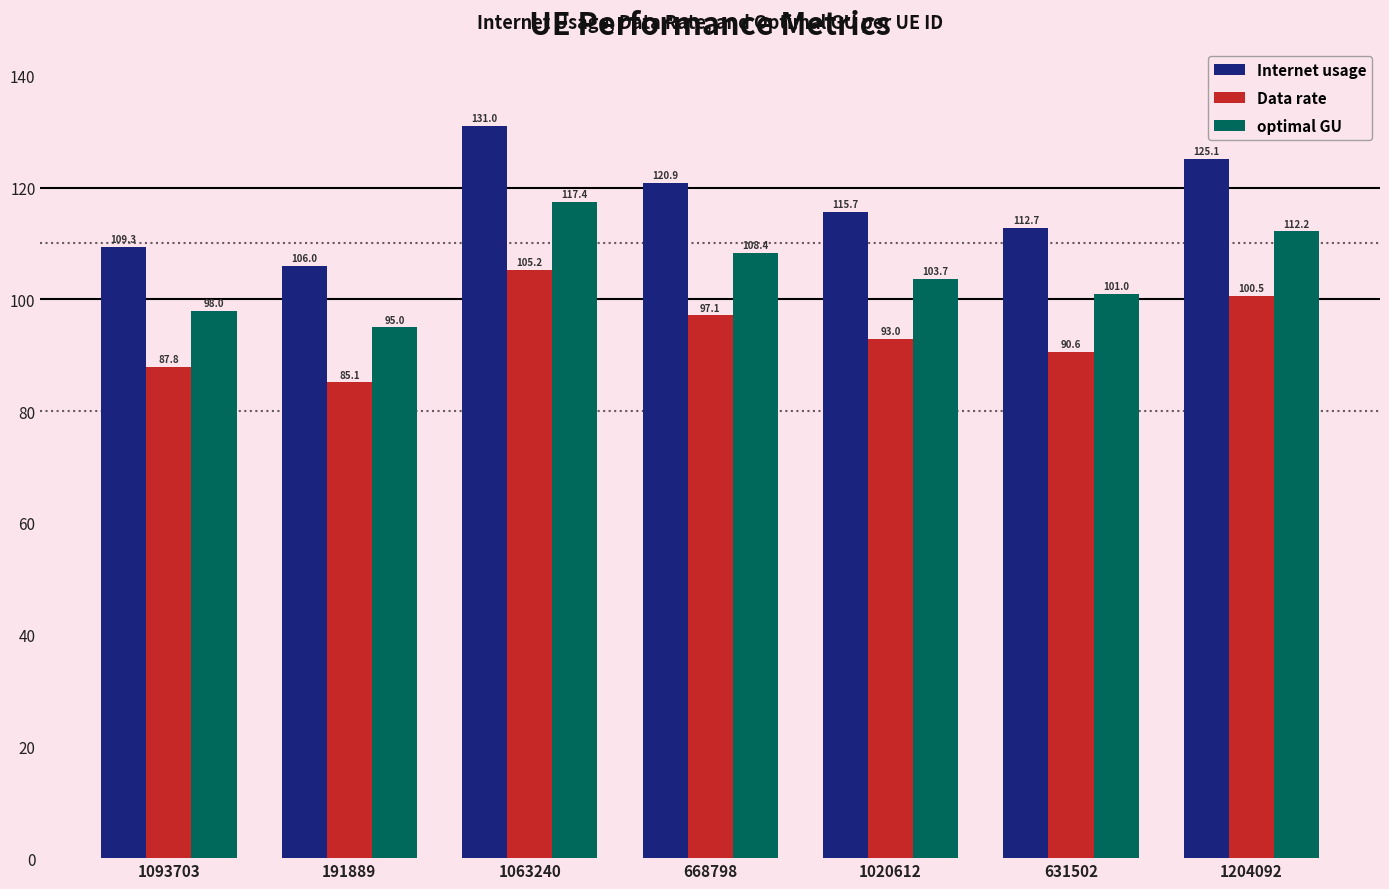

How many data points in Data rate are above 92?

4